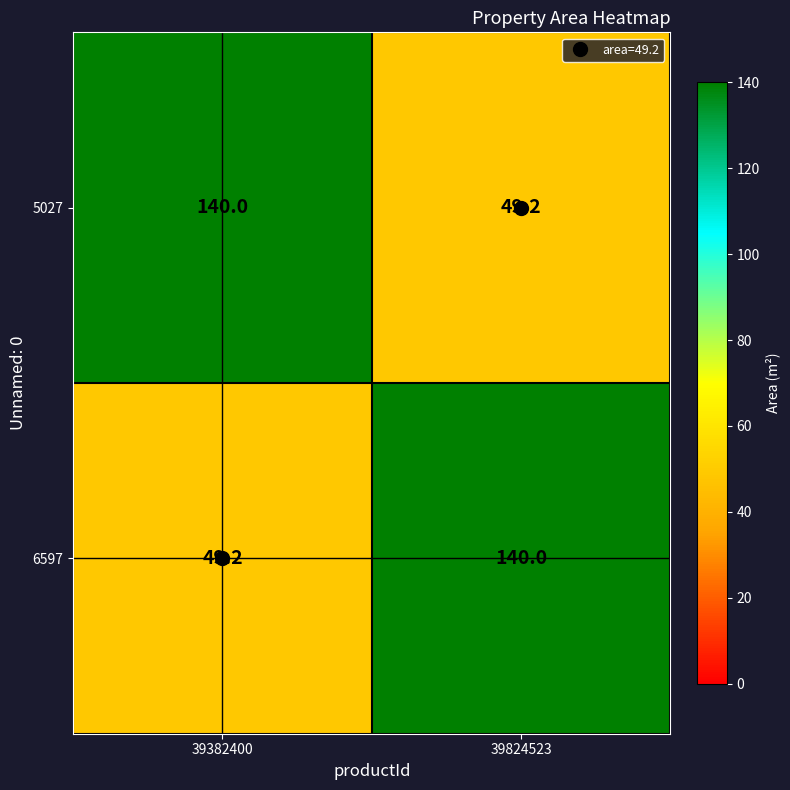

Rank the categories by 5027 value from highest to lowest.

39382400, 39824523